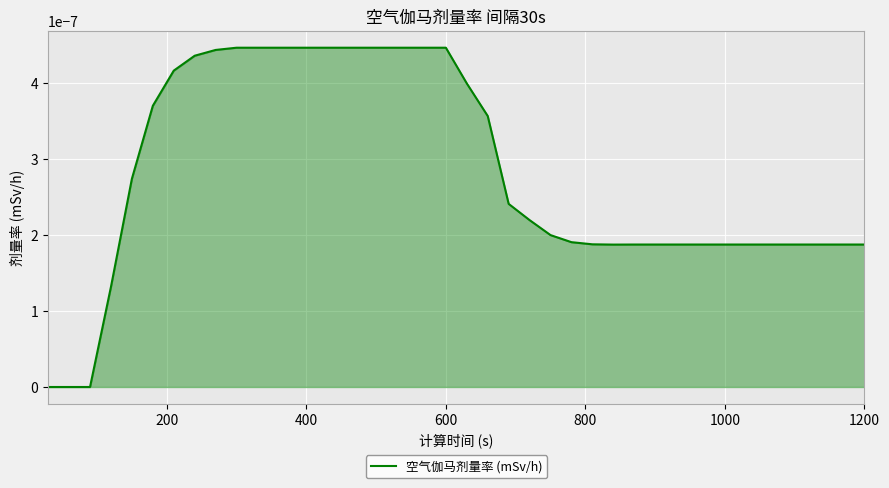

How many lines are shown in the chart?

1